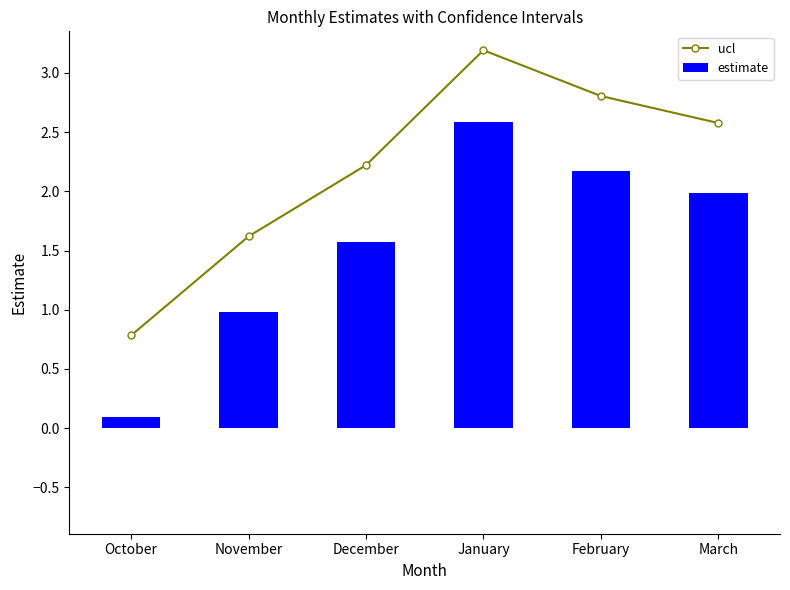

At which category is the sum across all series the highest?

January